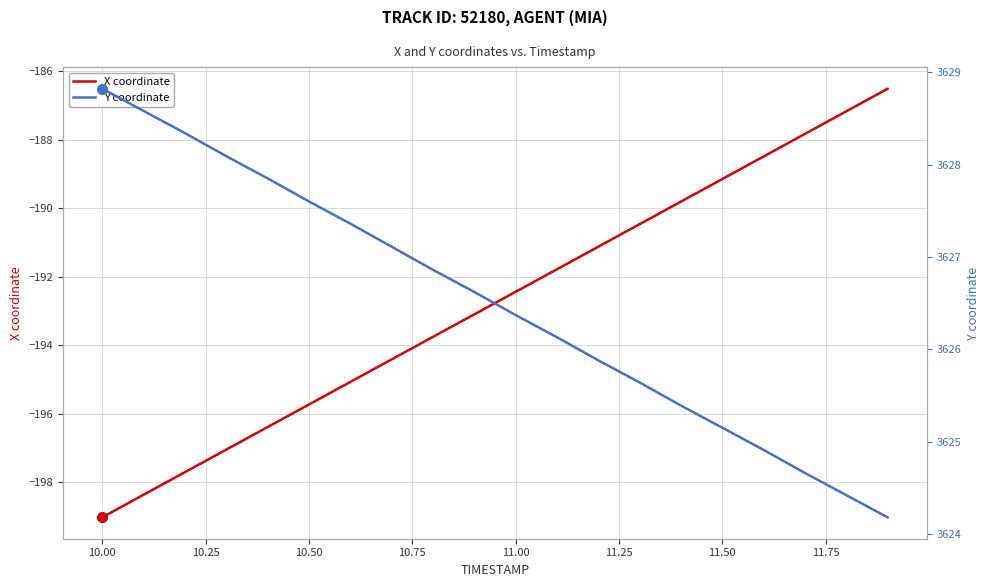

What is the difference between the maximum and second lowest values in the X coordinate series?

11.9